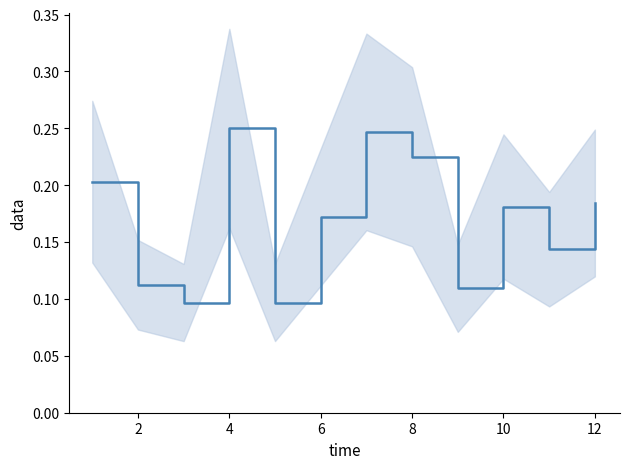

Count the values in the range 0 to 1.

12